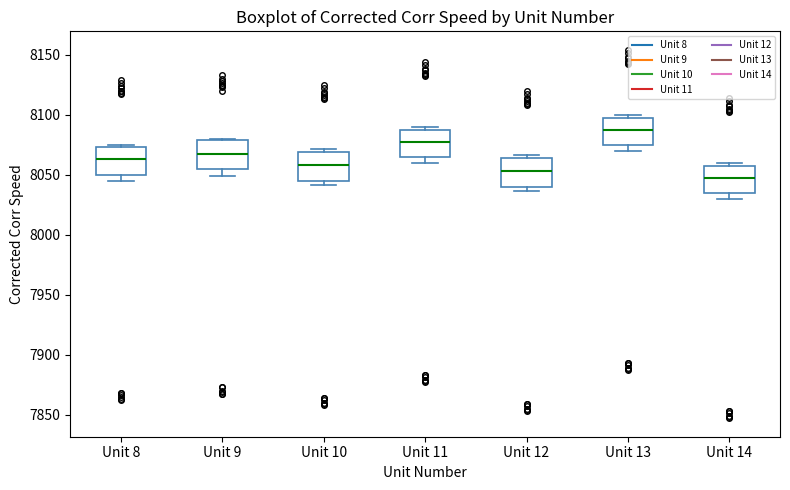

Where is the lower edge of the box for Unit 8 on the y-axis? The values are not printed on the chart, so give them approximately, as read against the axis.

8050